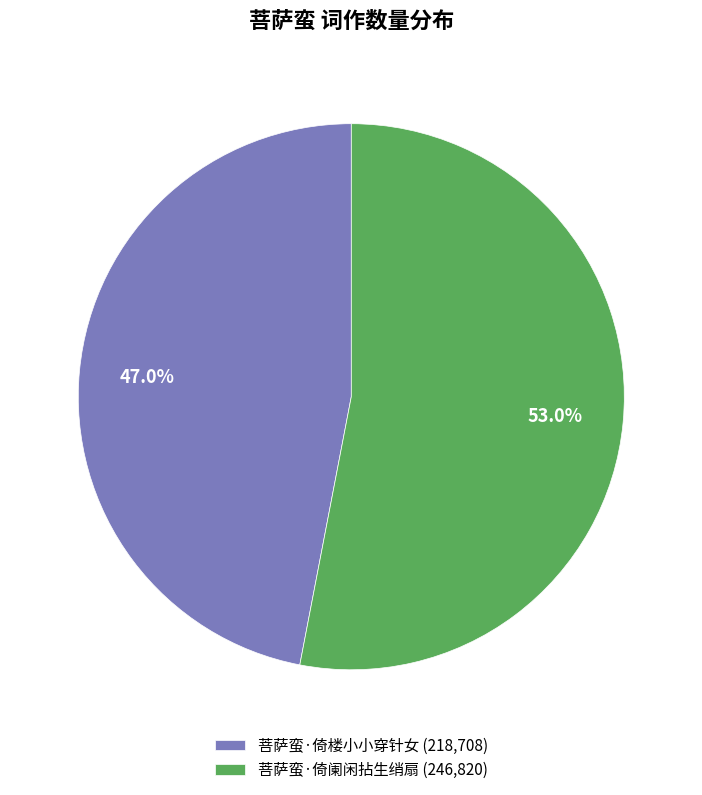

Does any single category account for the majority?

Yes